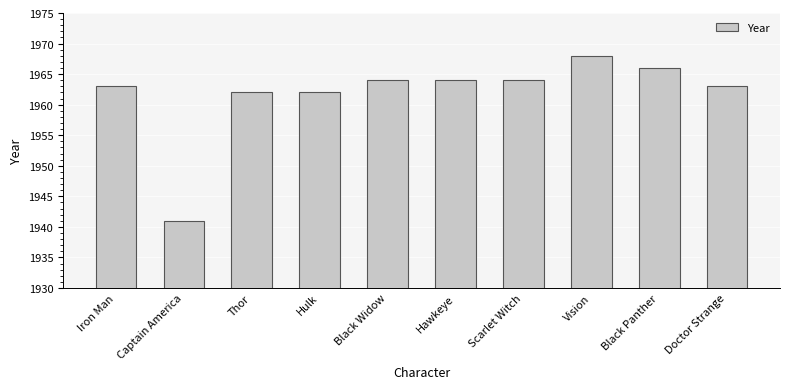

Between Doctor Strange and Scarlet Witch, which is larger?

Scarlet Witch